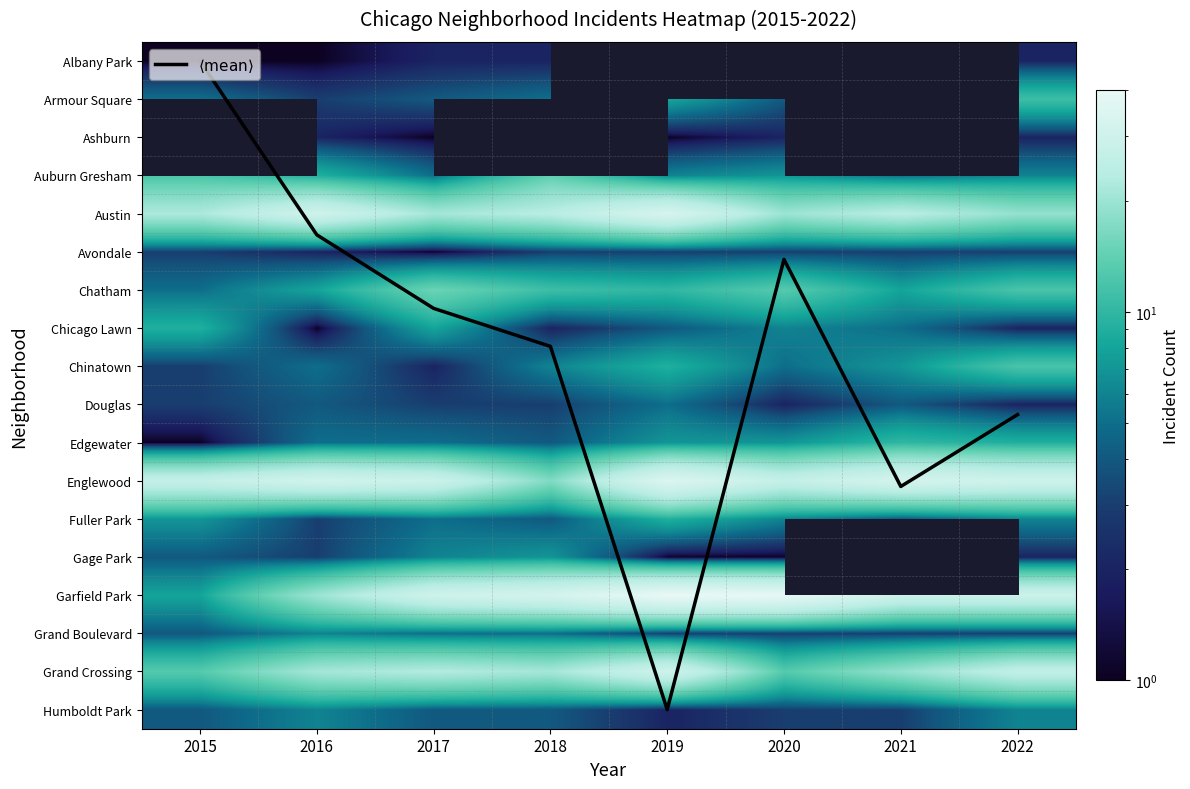

How many values in the Fuller Park series exceed 6?

2